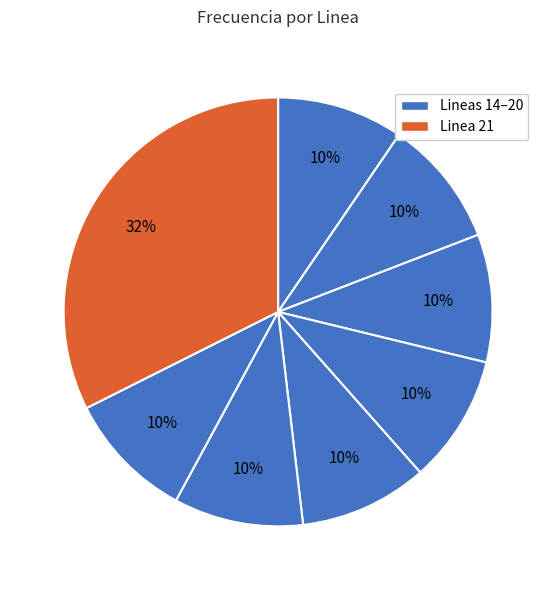

Count the number of slices in the pie.

8